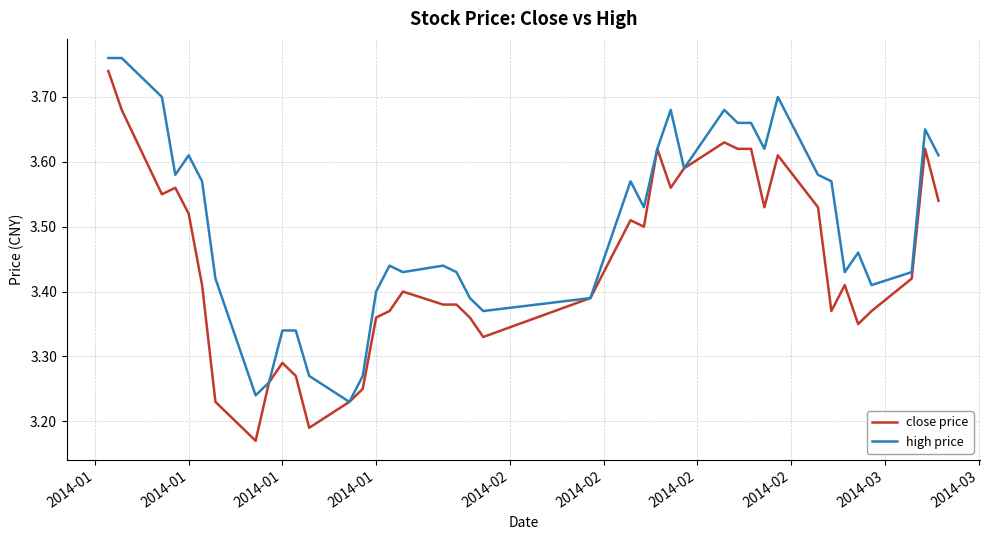

List the series in order of their overall mean, highest first.

high price, close price